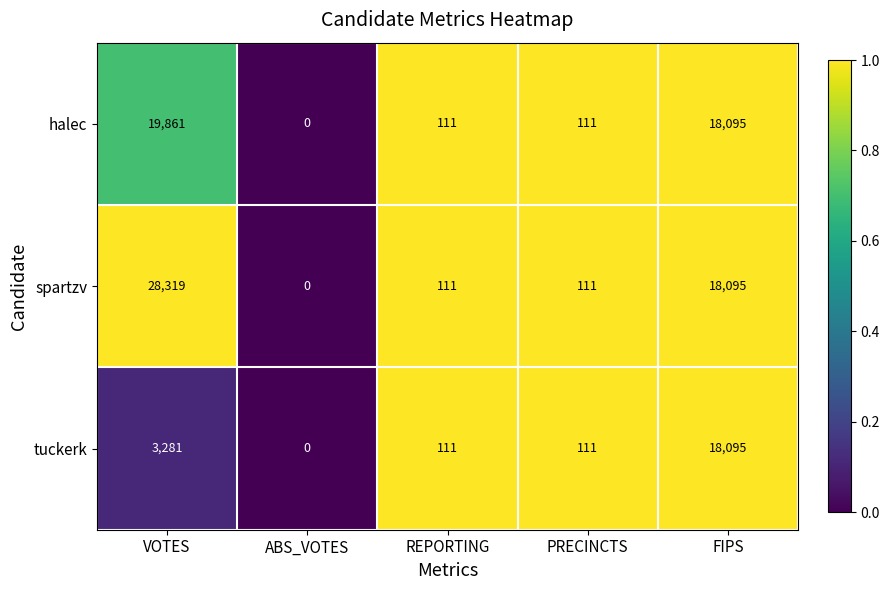

How many positive values does the halec series have?

4